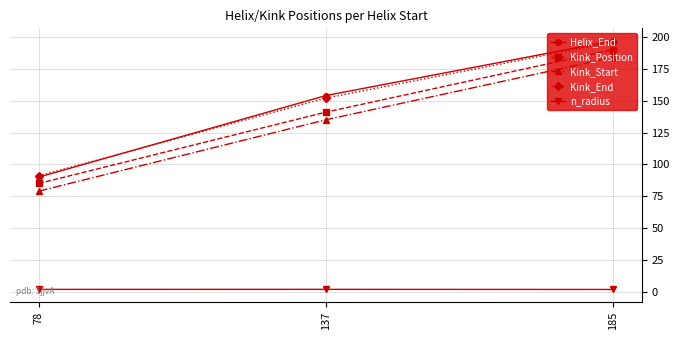

What is the lowest value of the Helix_End series?

90.0